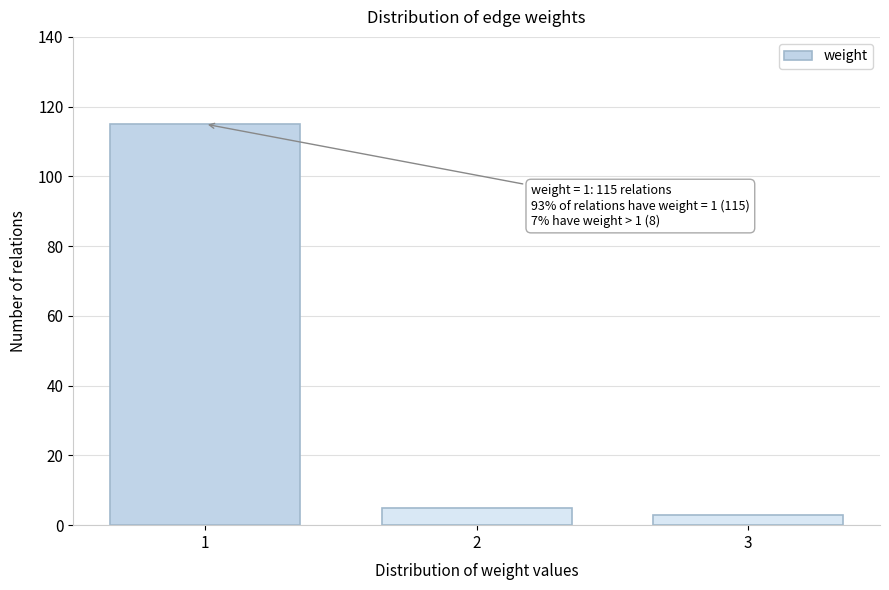

Reading left to right, list all the values displayed in this chart.

115	5	3